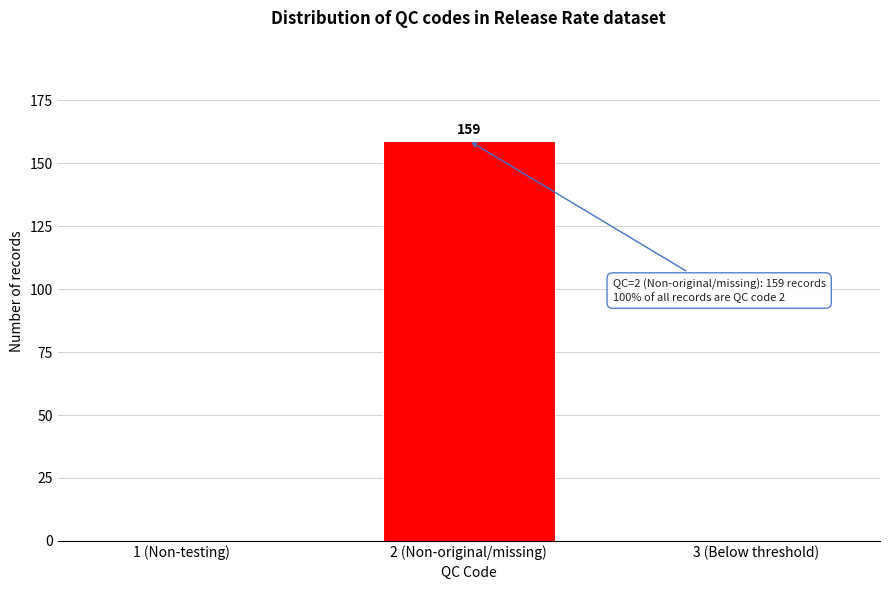

Reading right to left, extract all data points from this chart.

3 (Below threshold)=0	2 (Non-original/missing)=159	1 (Non-testing)=0